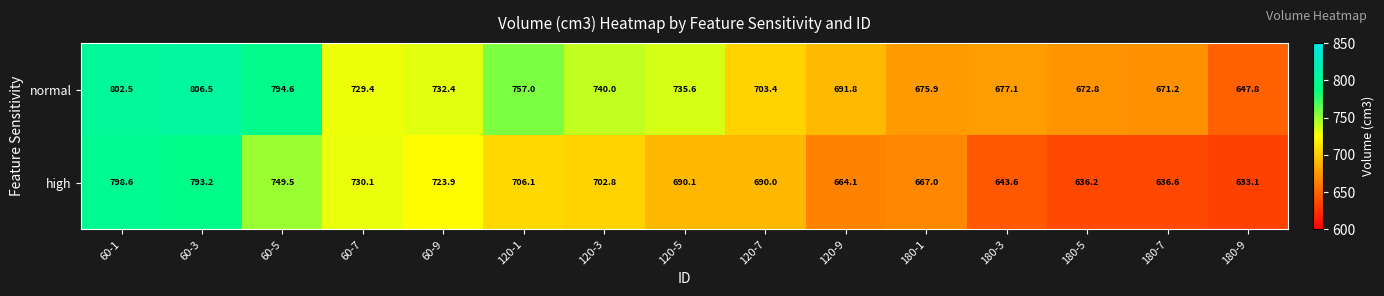

What is the sum of all high values?

10464.9